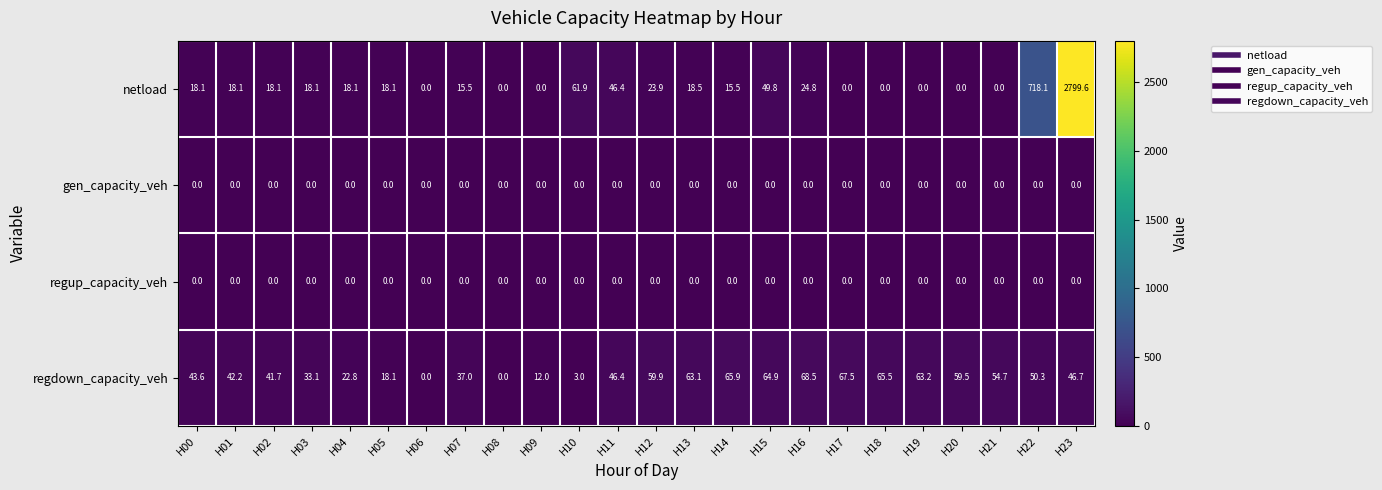

What is the difference between the highest and lowest values at H07?

37.0